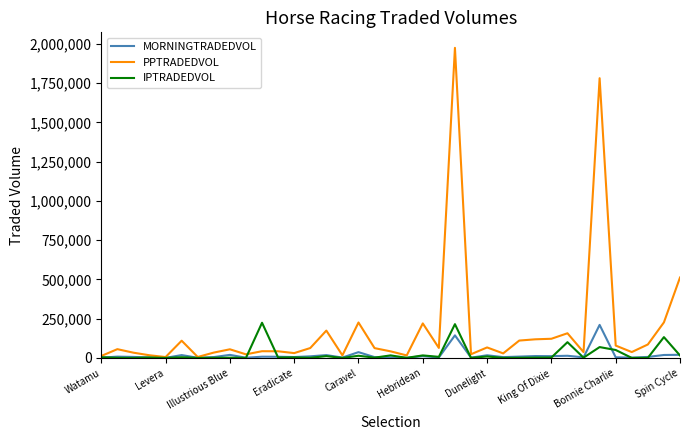

What is the highest value of the IPTRADEDVOL series?

224049.7